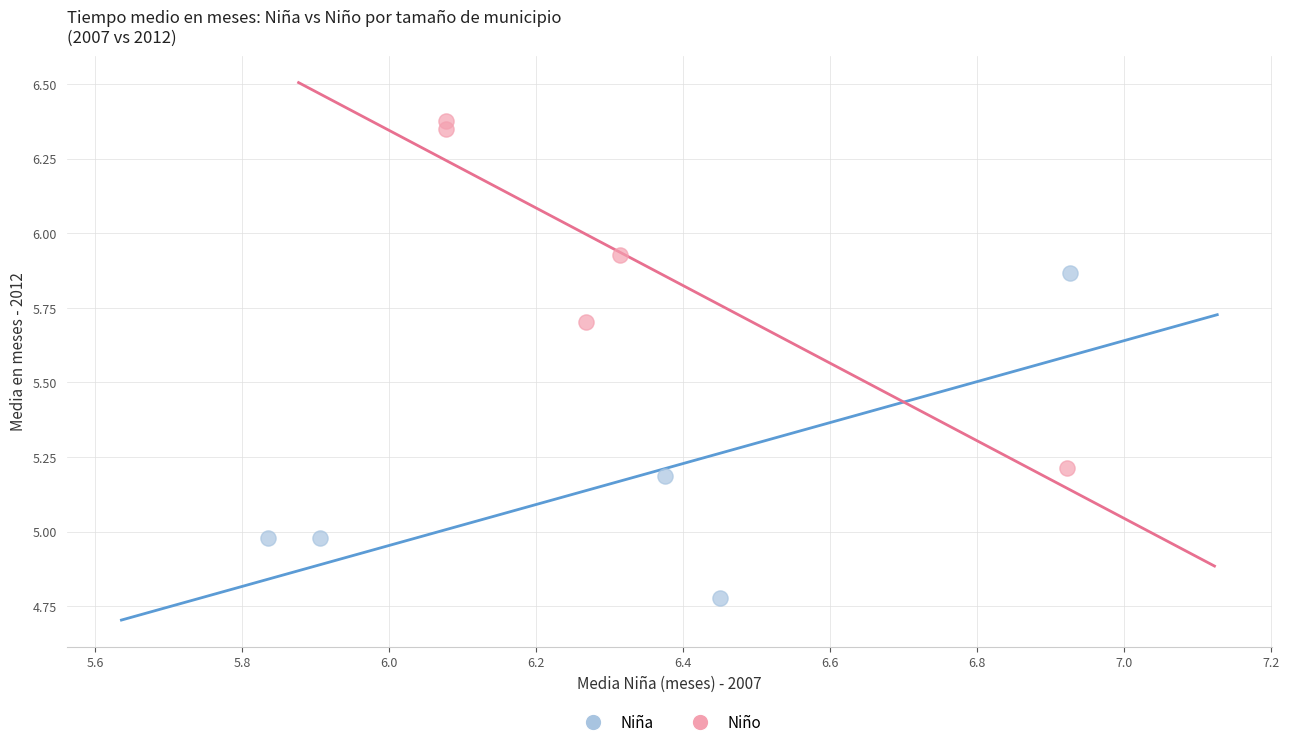

Which series contains the highest Y value?

Niño